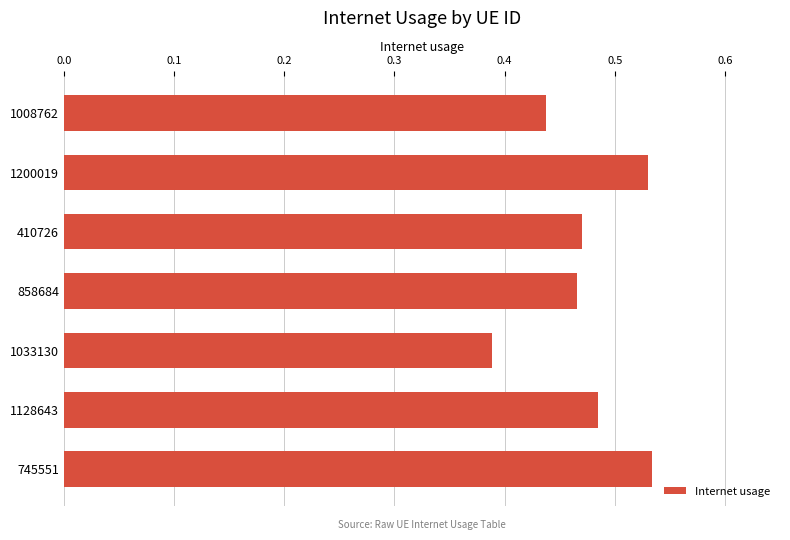

What is the sum of the values at 745551 and 410726?

1.0